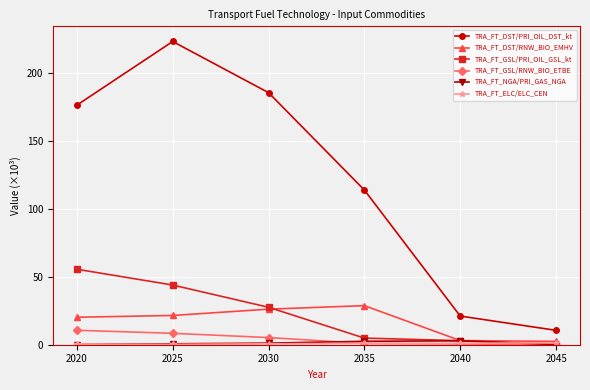

What is the greatest value displayed?

223.1